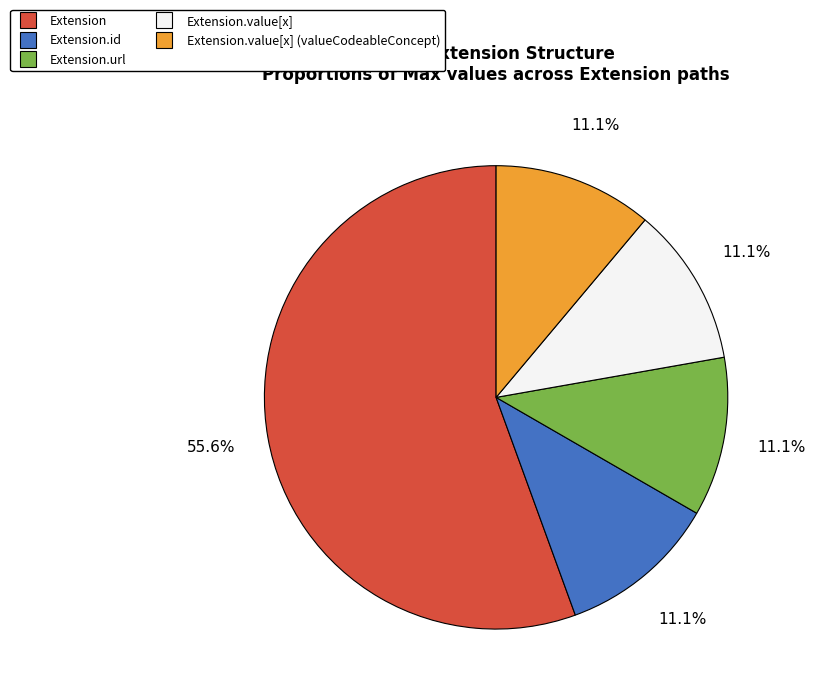

Is there a majority slice in this chart?

Yes